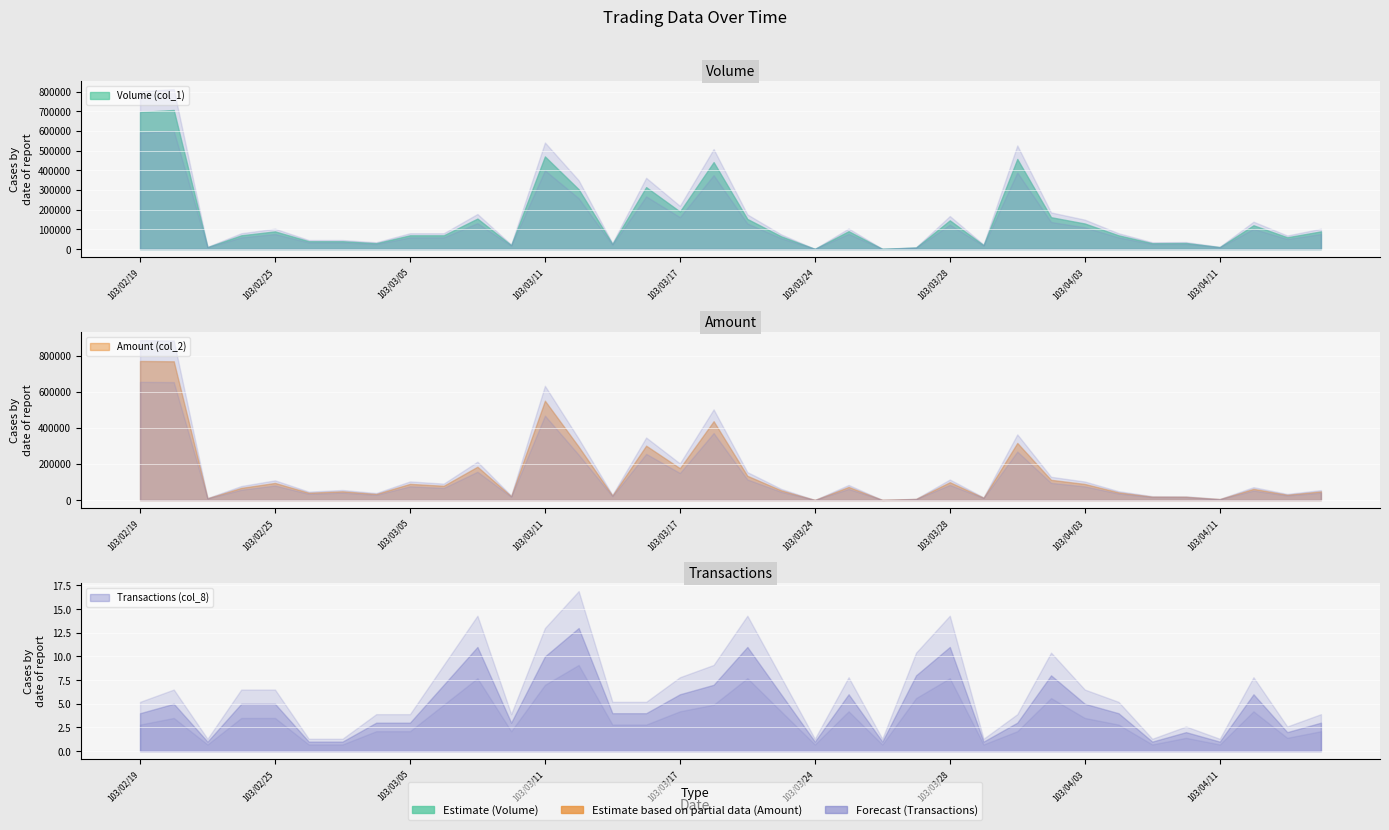

Where does the Volume (col_1) series first go above 70000?

103/02/19